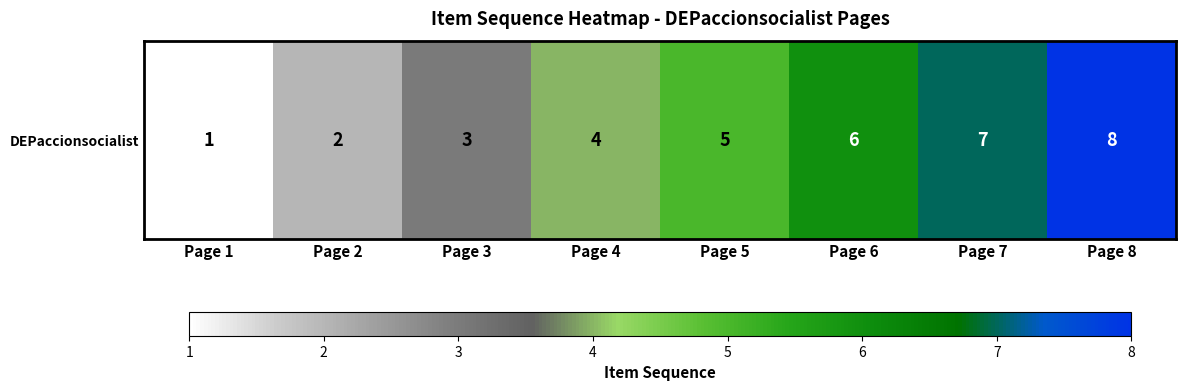

List the labels in order of value, largest first.

Page 8, Page 7, Page 6, Page 5, Page 4, Page 3, Page 2, Page 1